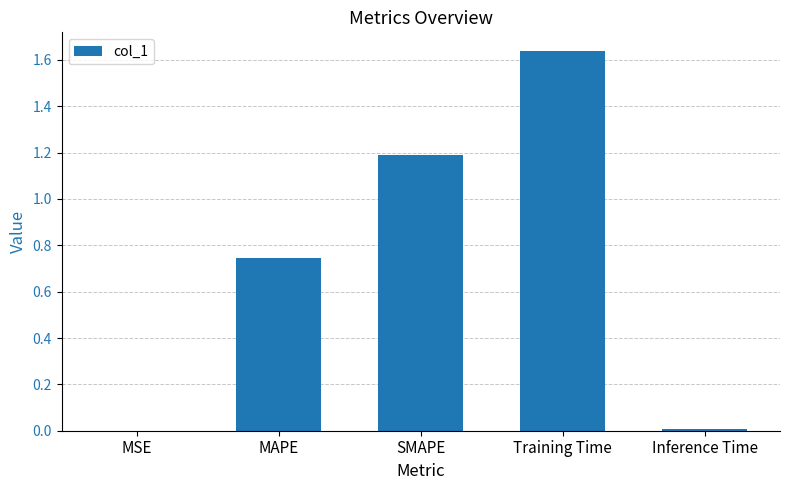

Which label corresponds to the largest value in the chart?

Training Time